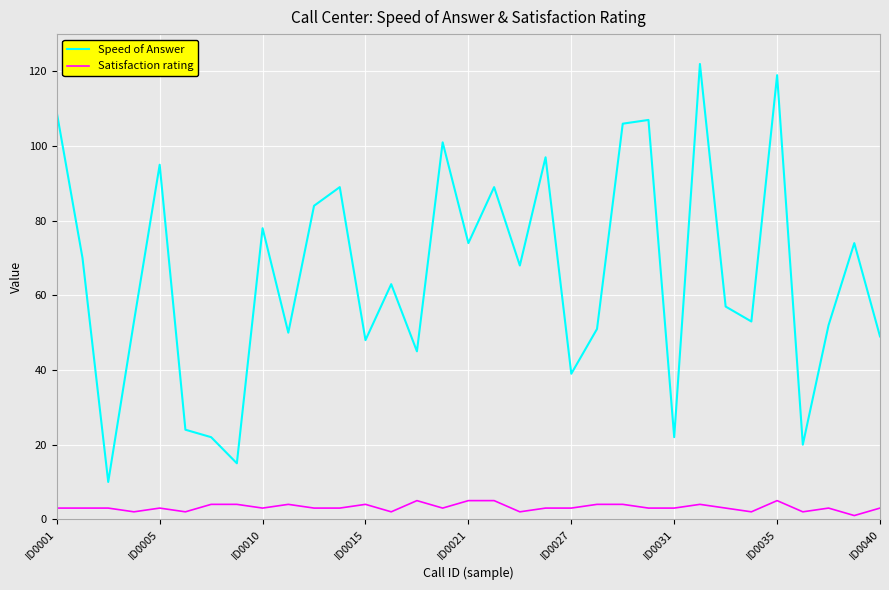

List the series in order of their peak value, lowest first.

Satisfaction rating, Speed of Answer